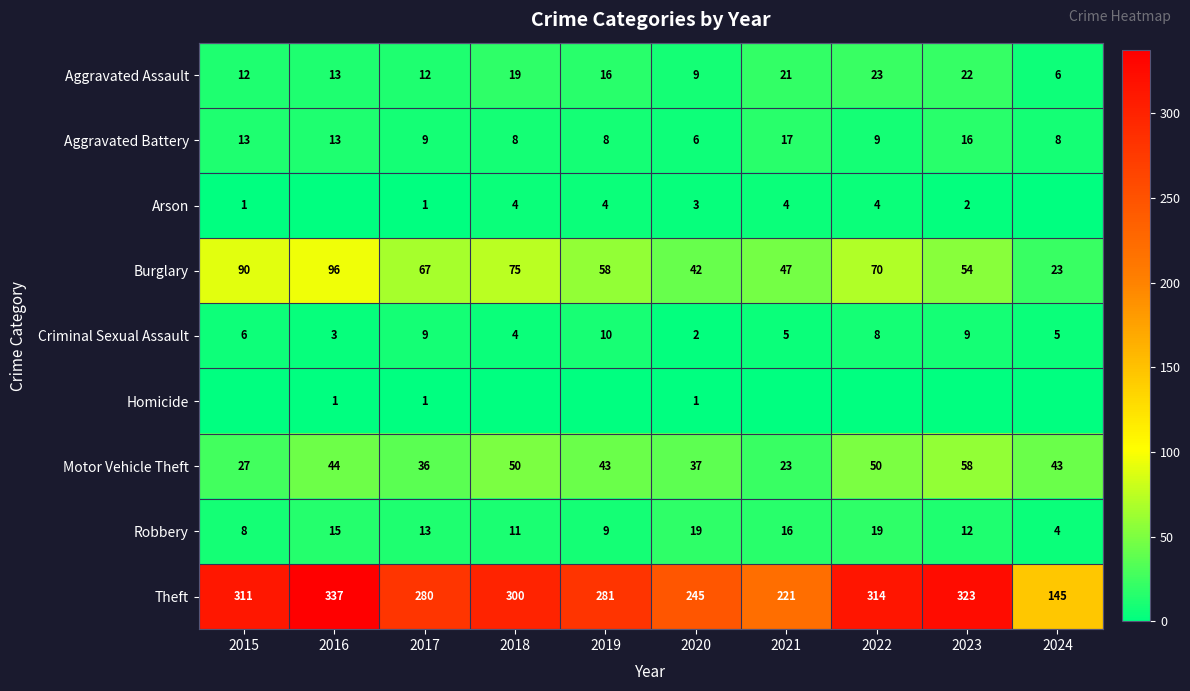

True or false: Motor Vehicle Theft has a value of 37 at 2020.

True